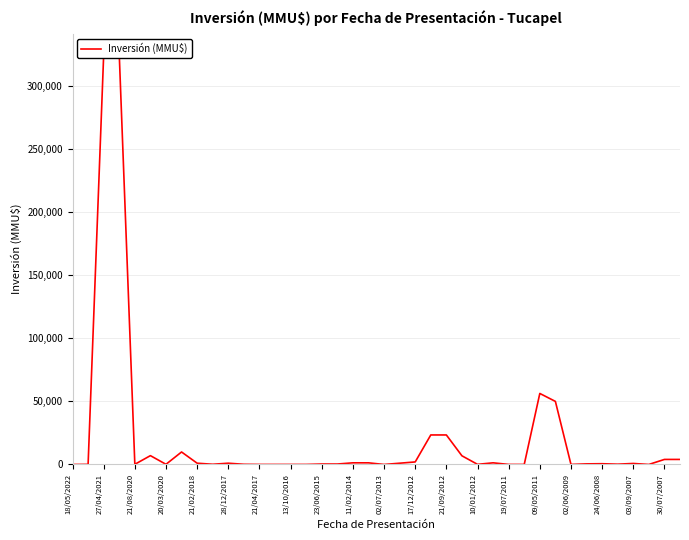

How many points are lower than both their immediate neighbors (excluding endpoints)?

9